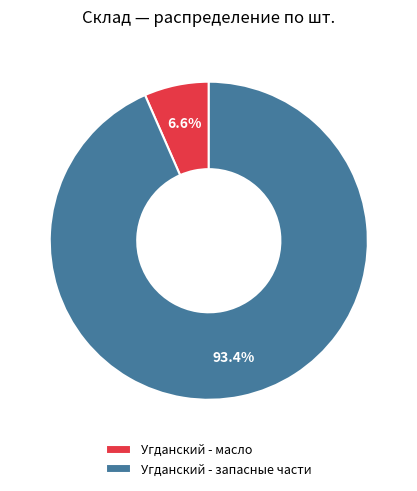

Which has a higher value, Угданский - запасные части or Угданский - масло?

Угданский - запасные части